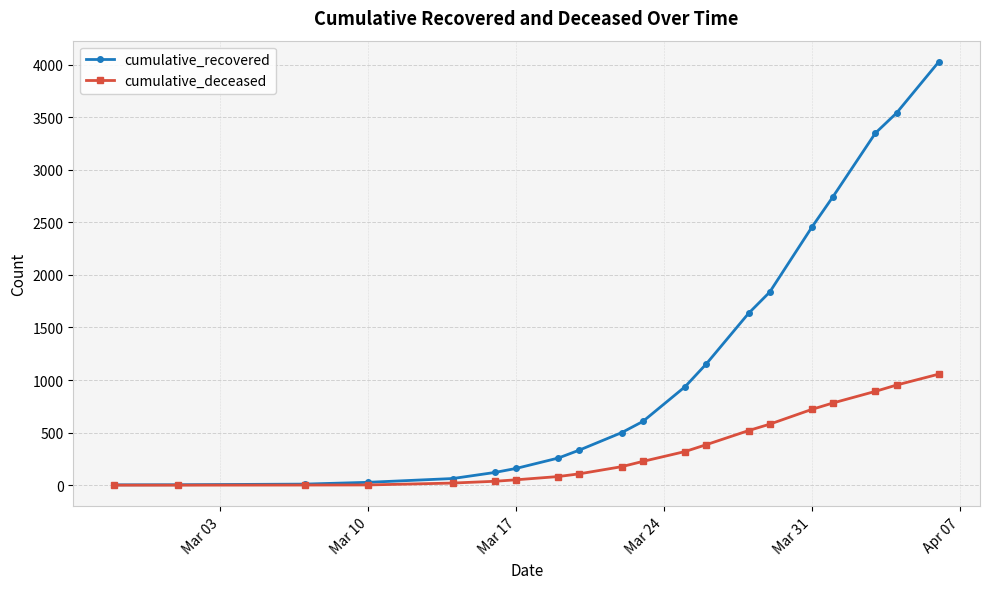

Which series has the largest total across all categories?

cumulative_recovered